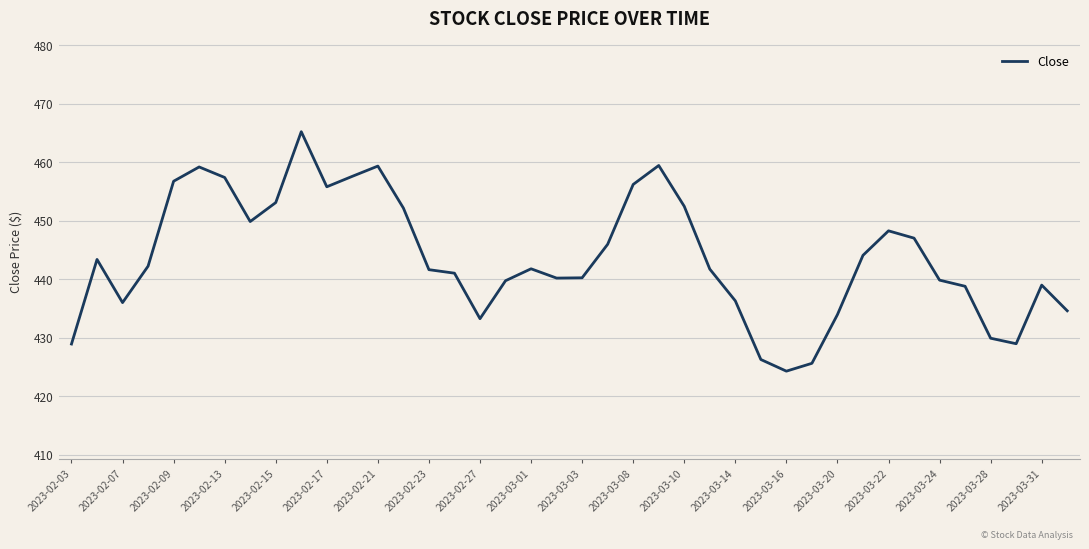

What is the difference between the maximum and minimum values?

40.9